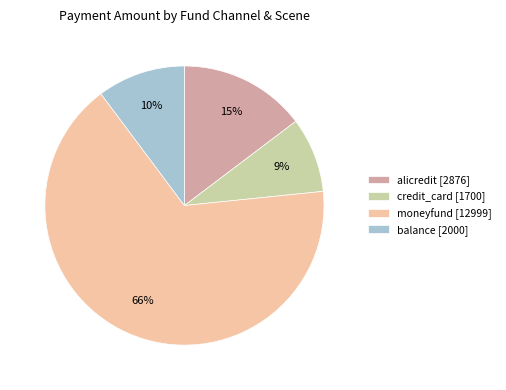

The balance [2000] slice represents 10% of the pie. True or false?

True